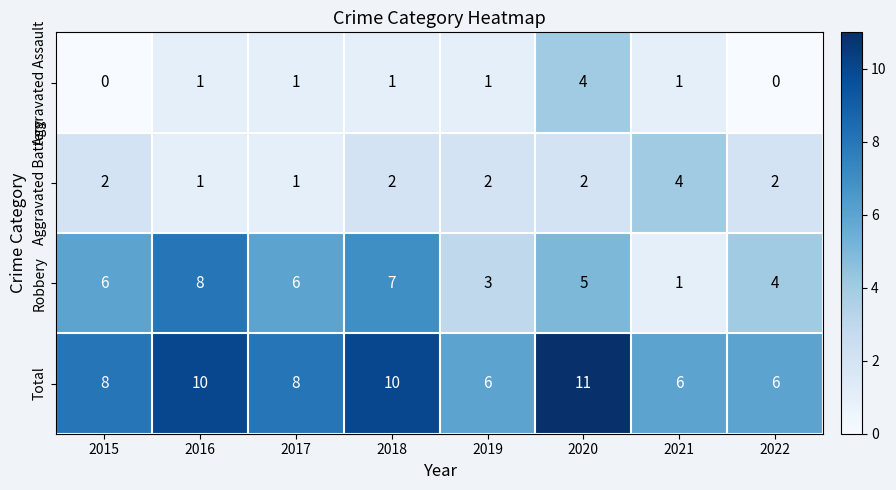

What is the maximum value shown in the chart?

11